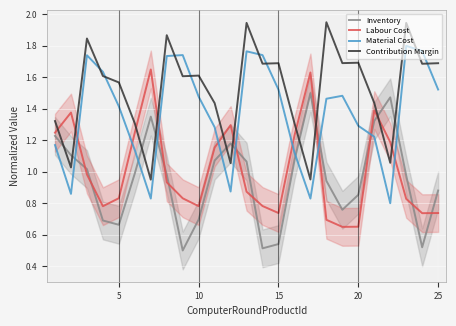

How many intersections are there between Inventory and Contribution Margin?

10